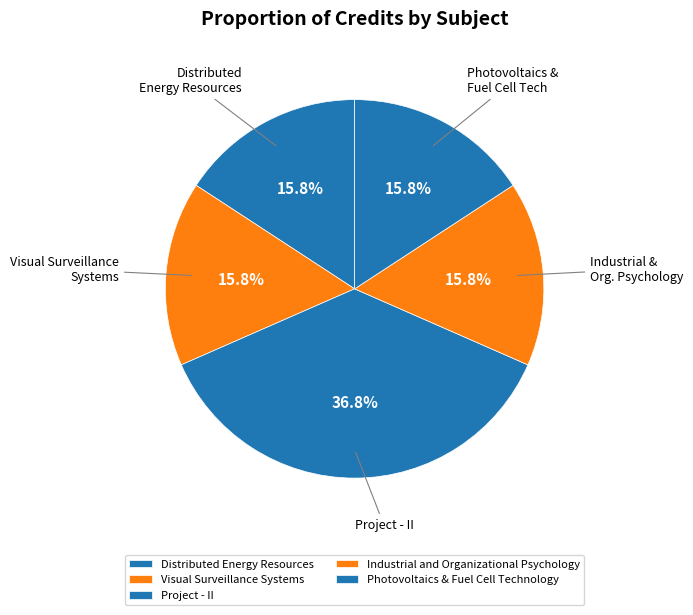

Between Photovoltaics & Fuel Cell Technology and Project - II, which is larger?

Project - II